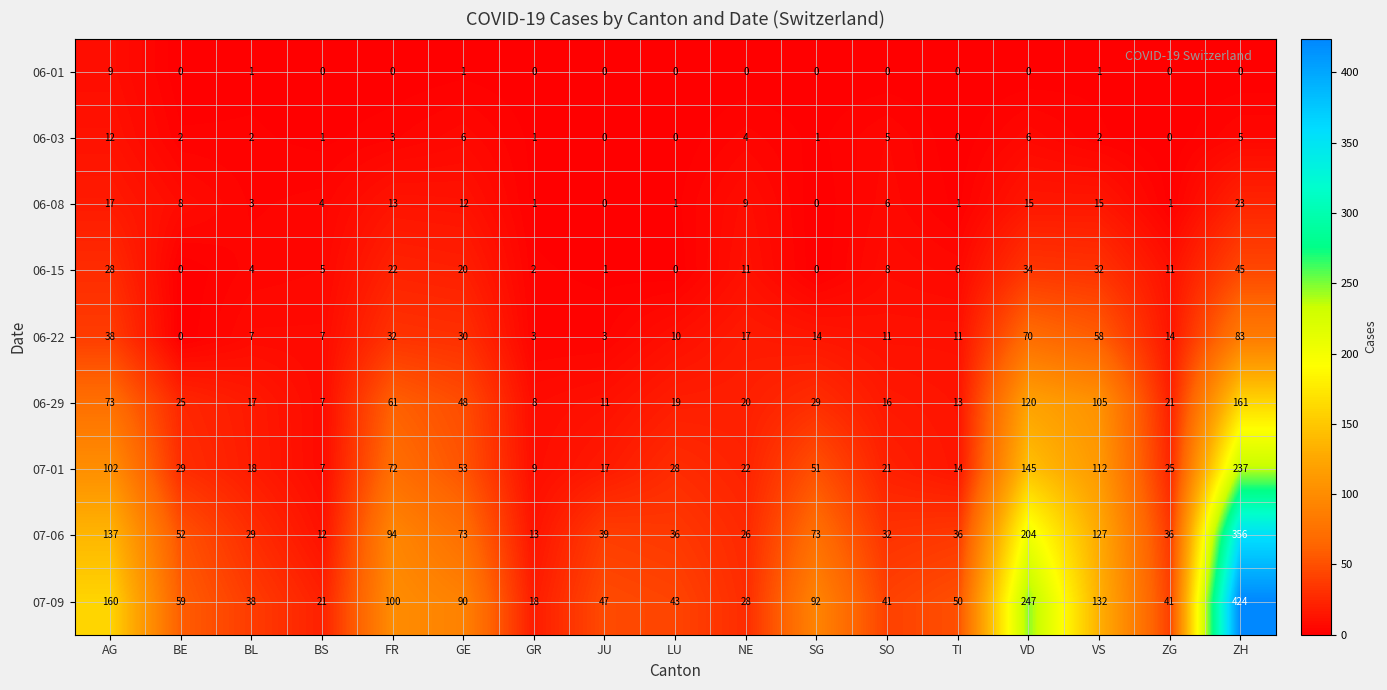

The 06-08 series shows 7 at BS. True or false?

False